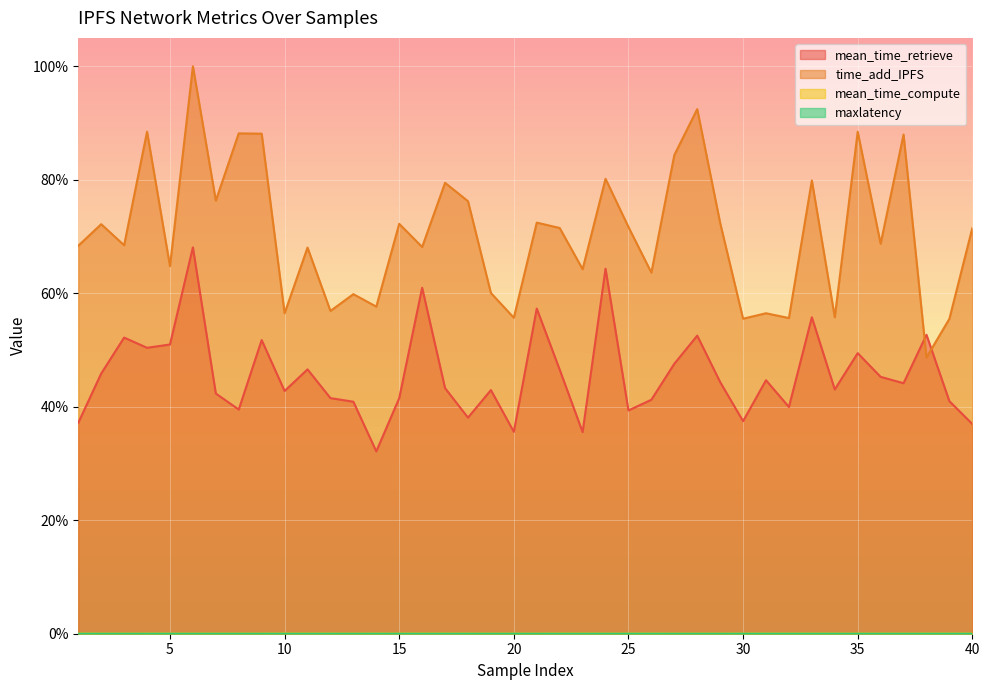

True or false: time_add_IPFS and mean_time_compute intersect in this chart.

False